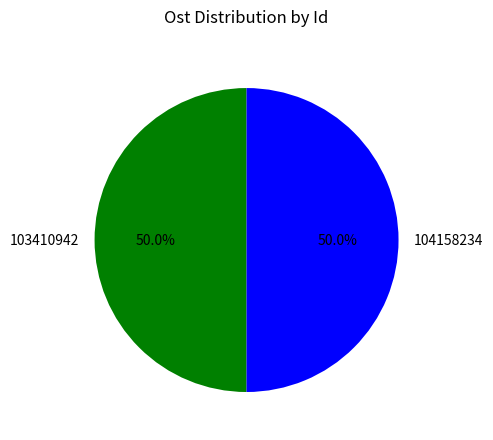

To the nearest percent, what portion does 104158234 represent?

50%